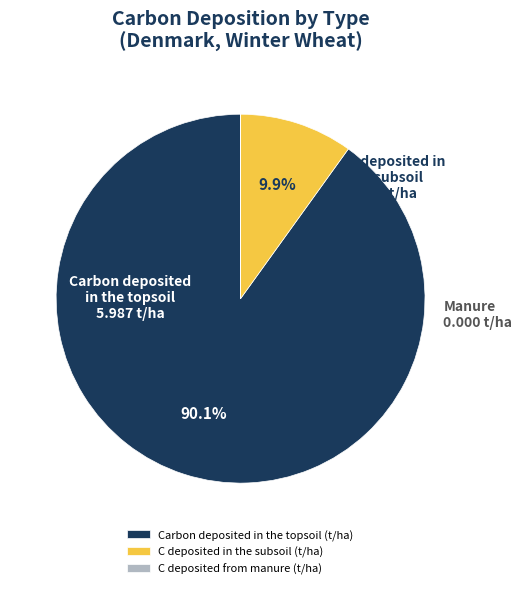

True or false: C deposited in the subsoil (t/ha) accounts for 22% of the total.

False